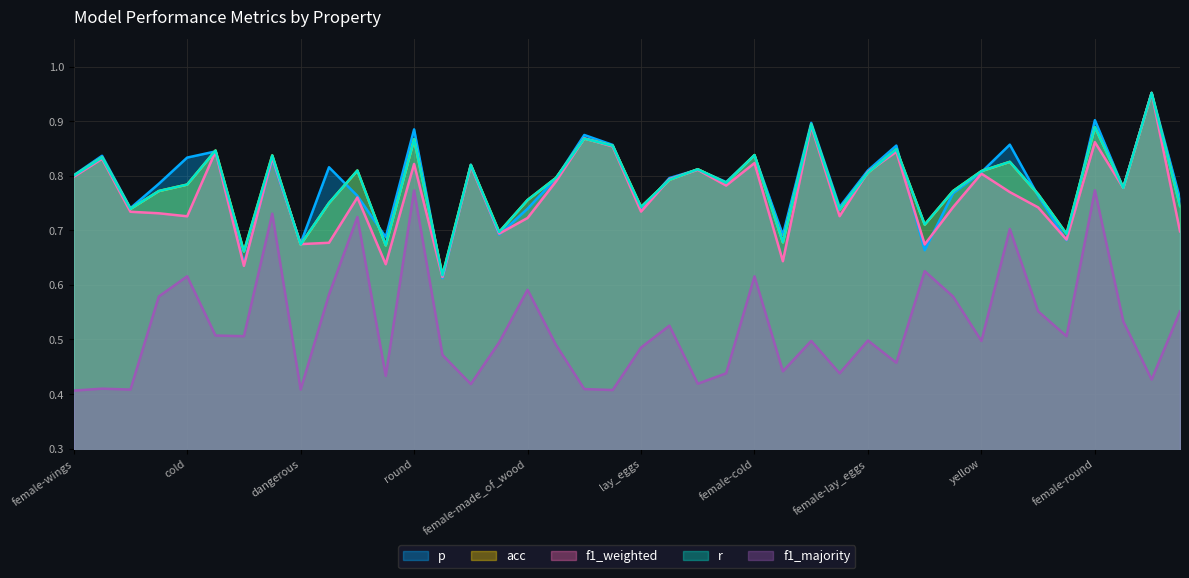

True or false: p has a value of 0.7 at wheels.

True